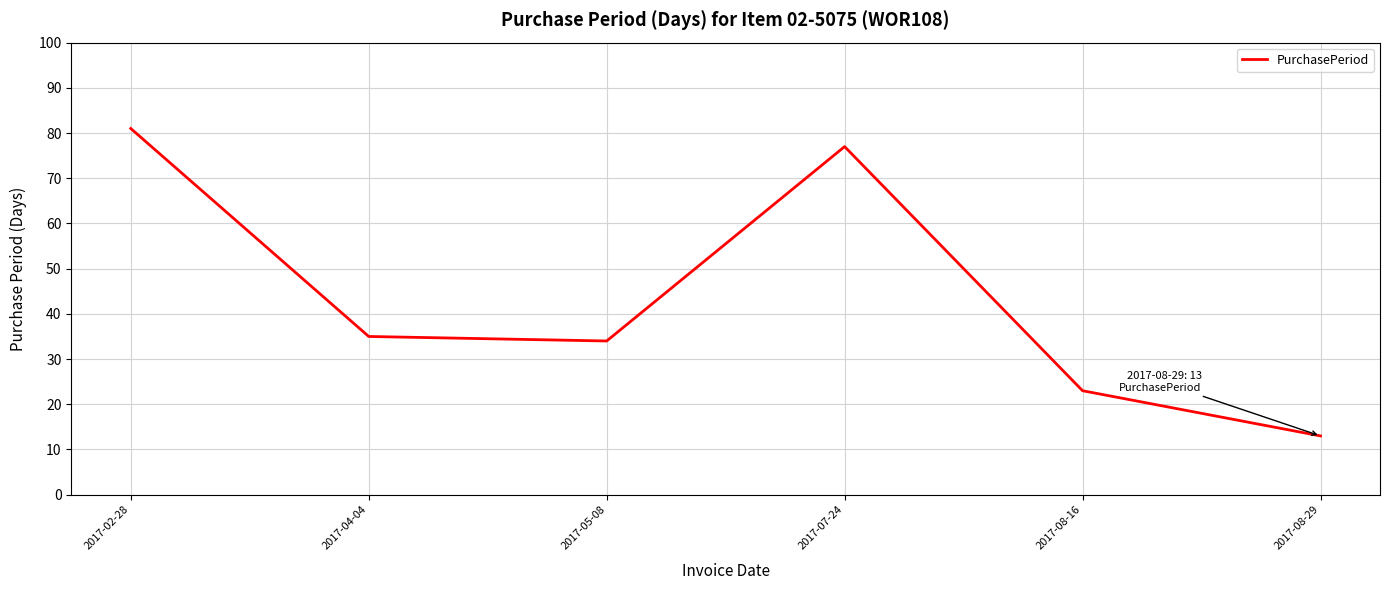

What is the change in value from 2017-02-28 to 2017-07-24?

-4